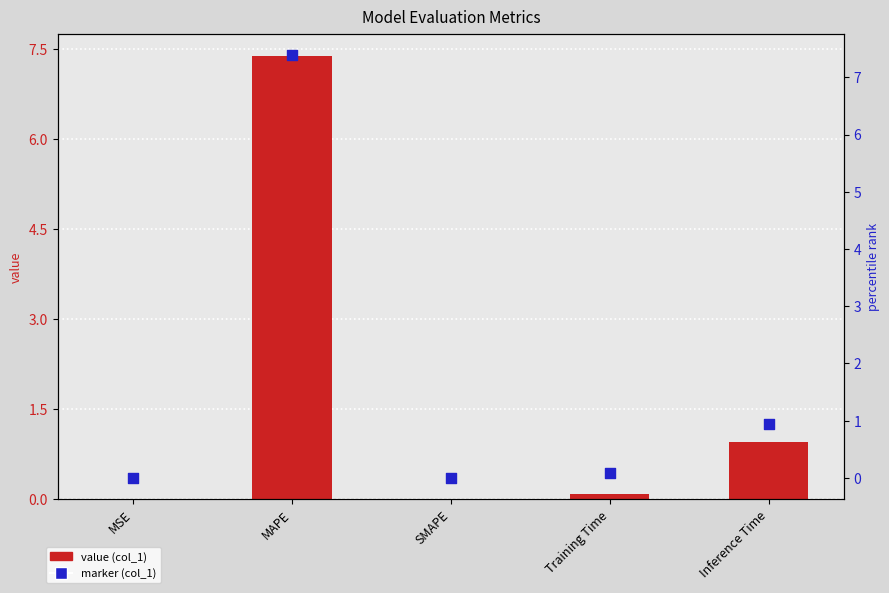

Which series reaches the maximum Y coordinate?

col_1